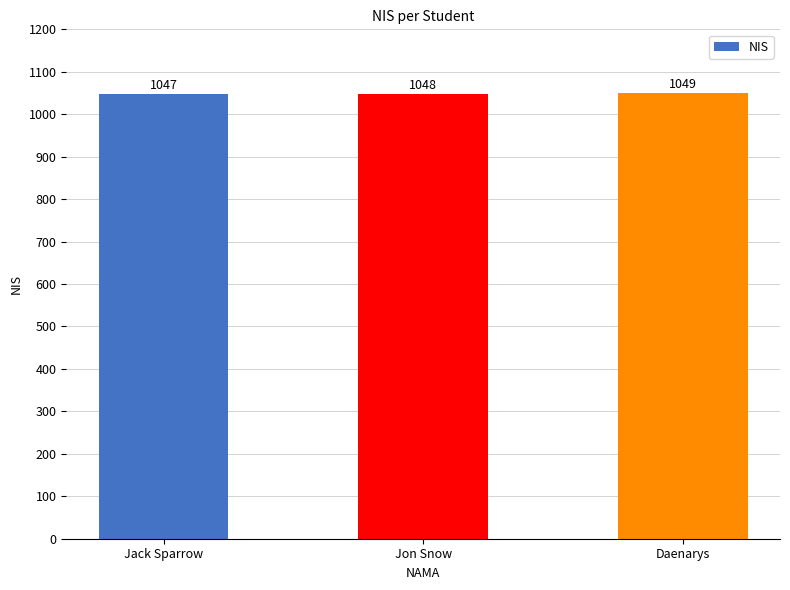

How many distinct data groups are displayed?

1